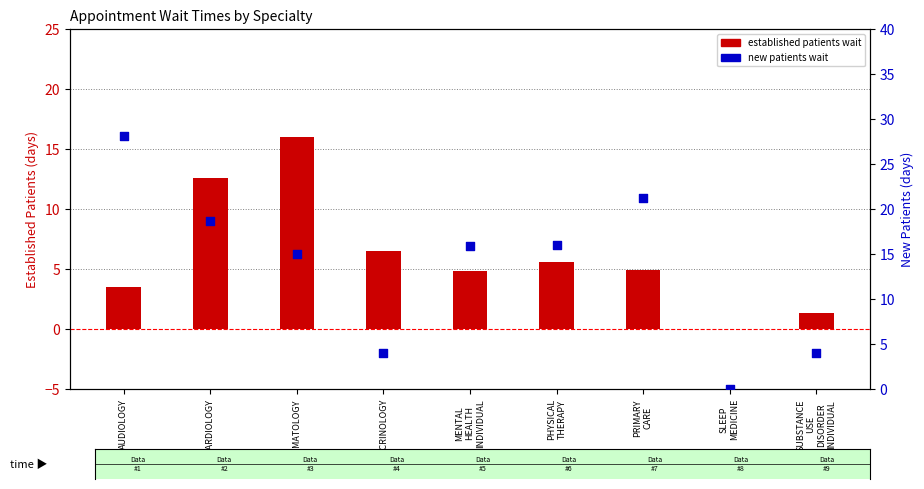

What are all the series names shown in the legend?

EstablishedPatients, NewPatients